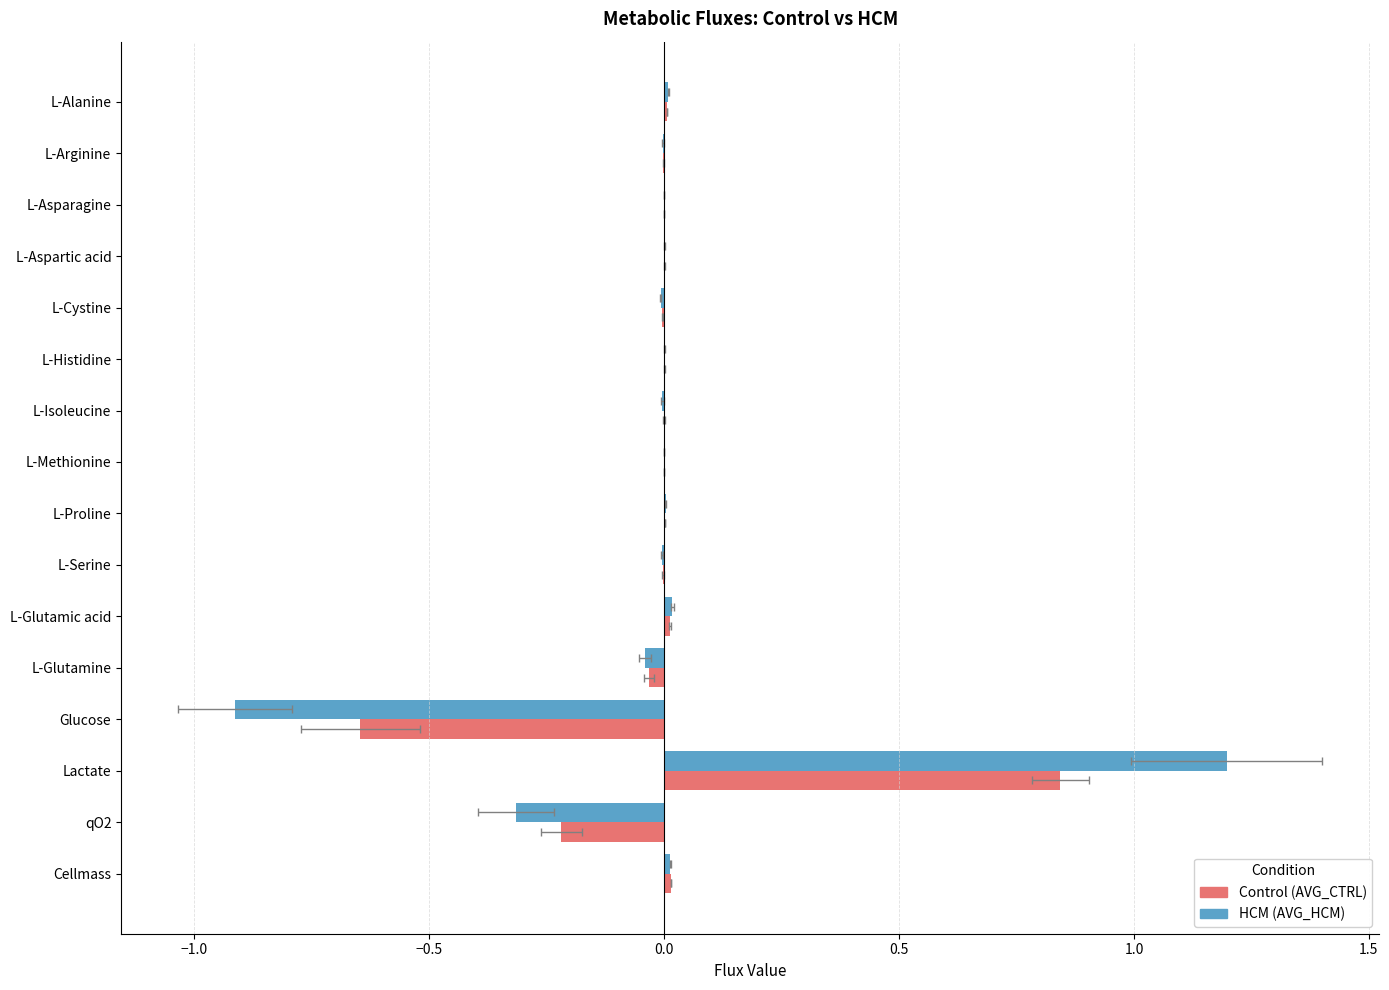

What is the maximum value for AVG_HCM?

1.2